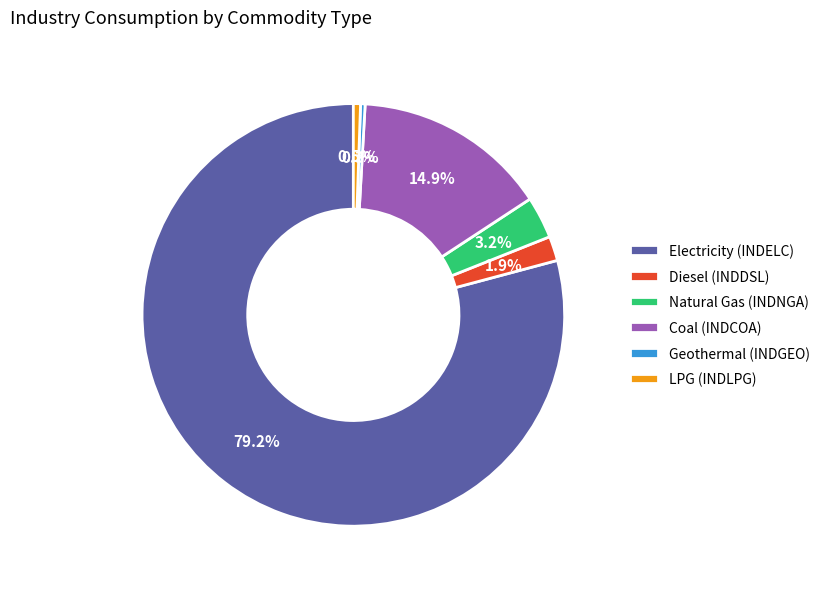

Is the sum of Diesel (INDDSL) and LPG (INDLPG) greater than half?

No